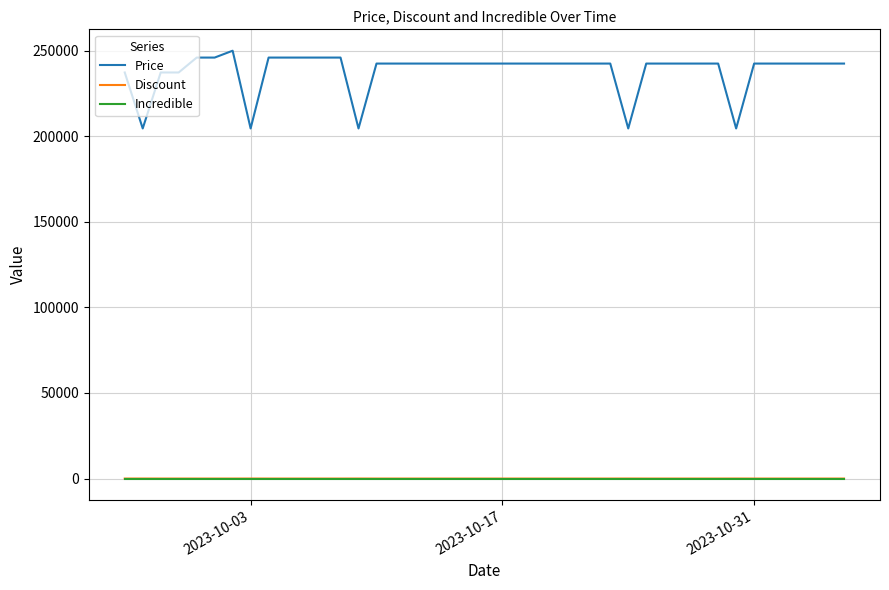

Which series has the largest total across all categories?

Price